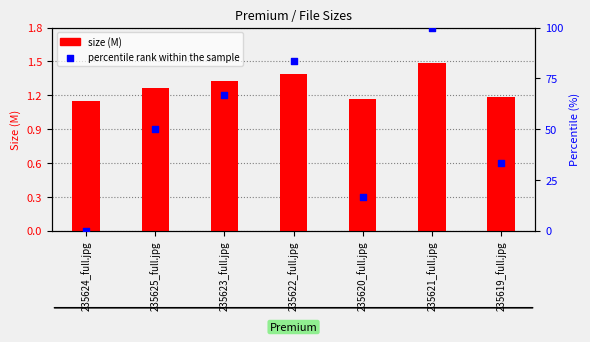

Which series has the largest total across all categories?

percentile rank within the sample